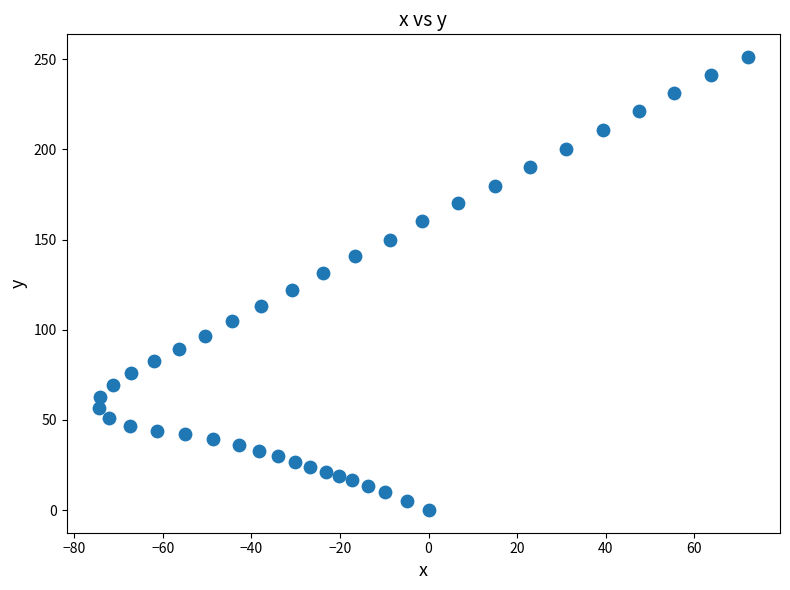

What Y value in the scatter plot is closest to 125?

122.2